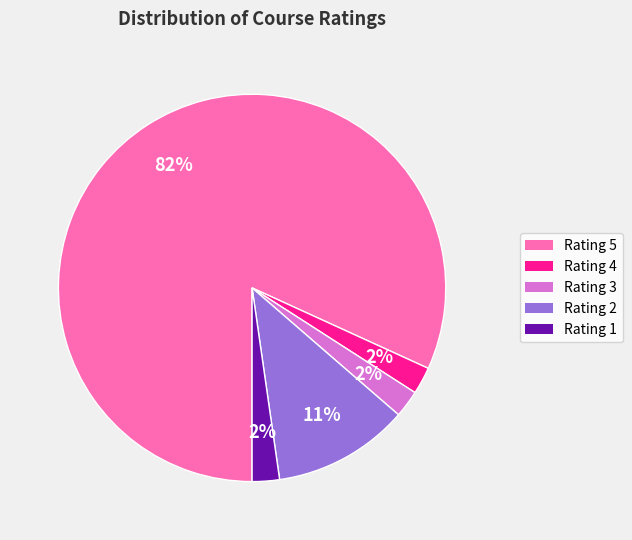

Does any single category account for the majority?

Yes